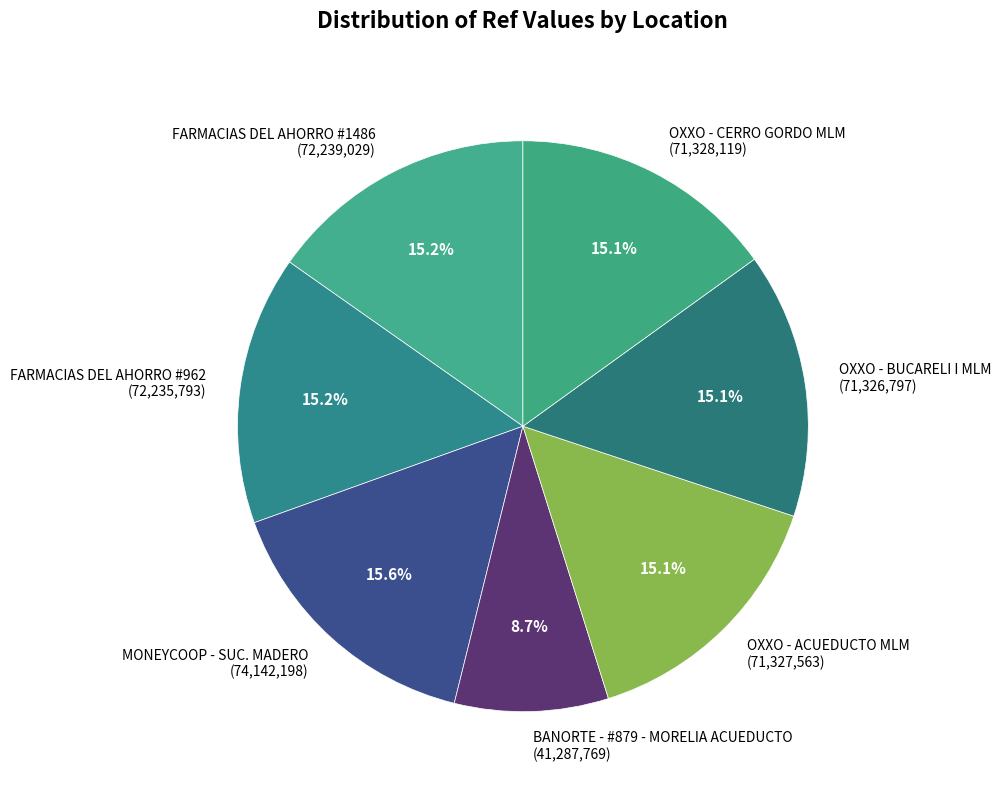

Combined, do MONEYCOOP - SUC. MADERO (74,142,198) and OXXO - BUCARELI I MLM (71,326,797) account for over 50%?

No